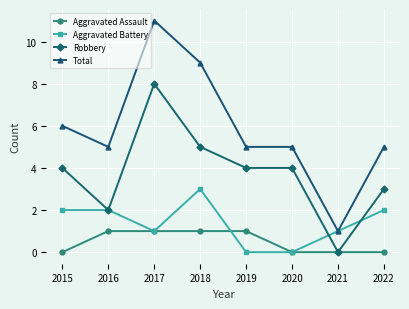

True or false: Robbery has a value of 1 at 2016.

False